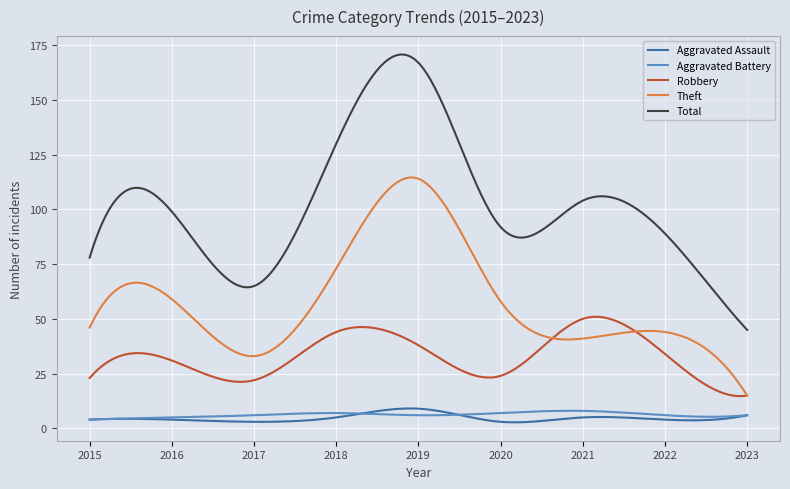

Which series has the widest spread of values?

Total